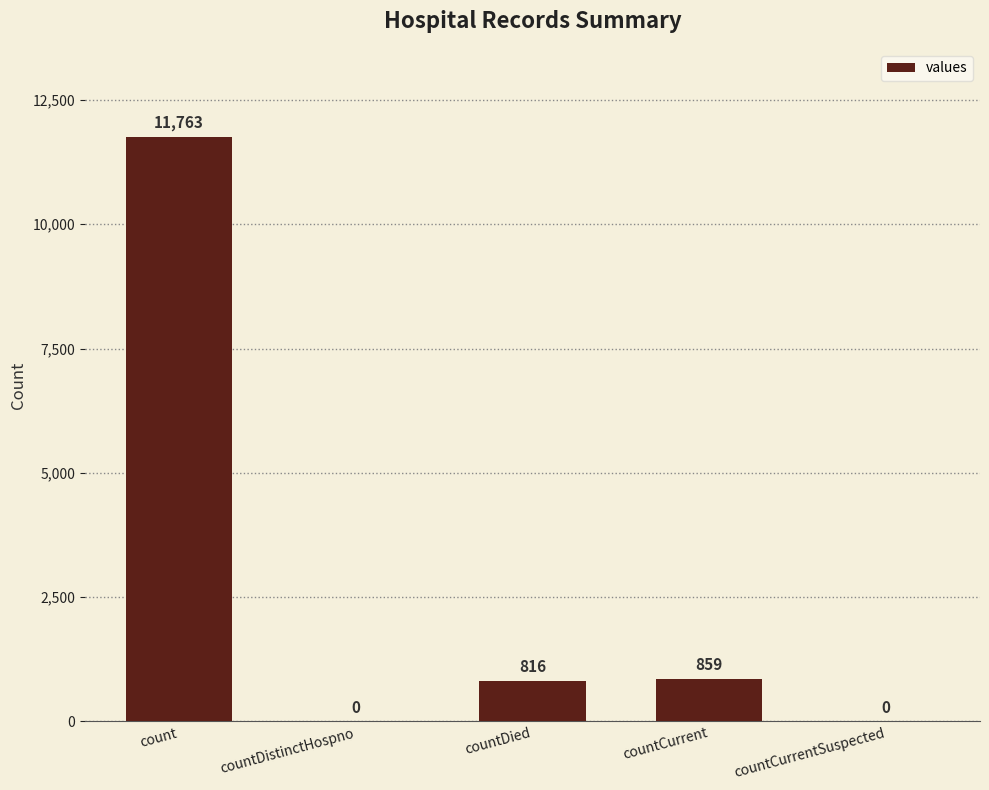

What is the sum of all values?

13438